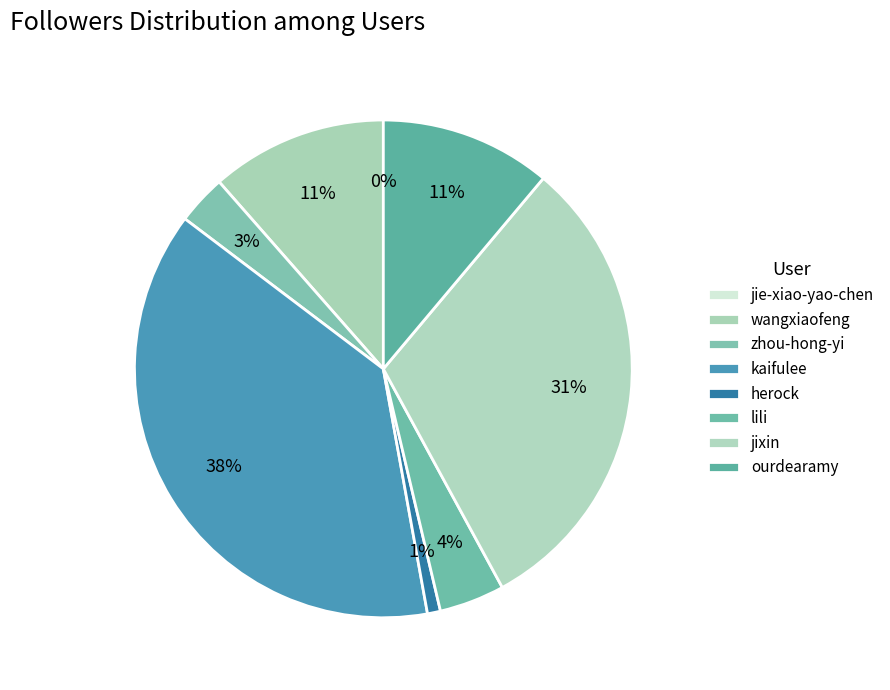

What is the ratio of the value at ourdearamy to the value at jixin?

0.4